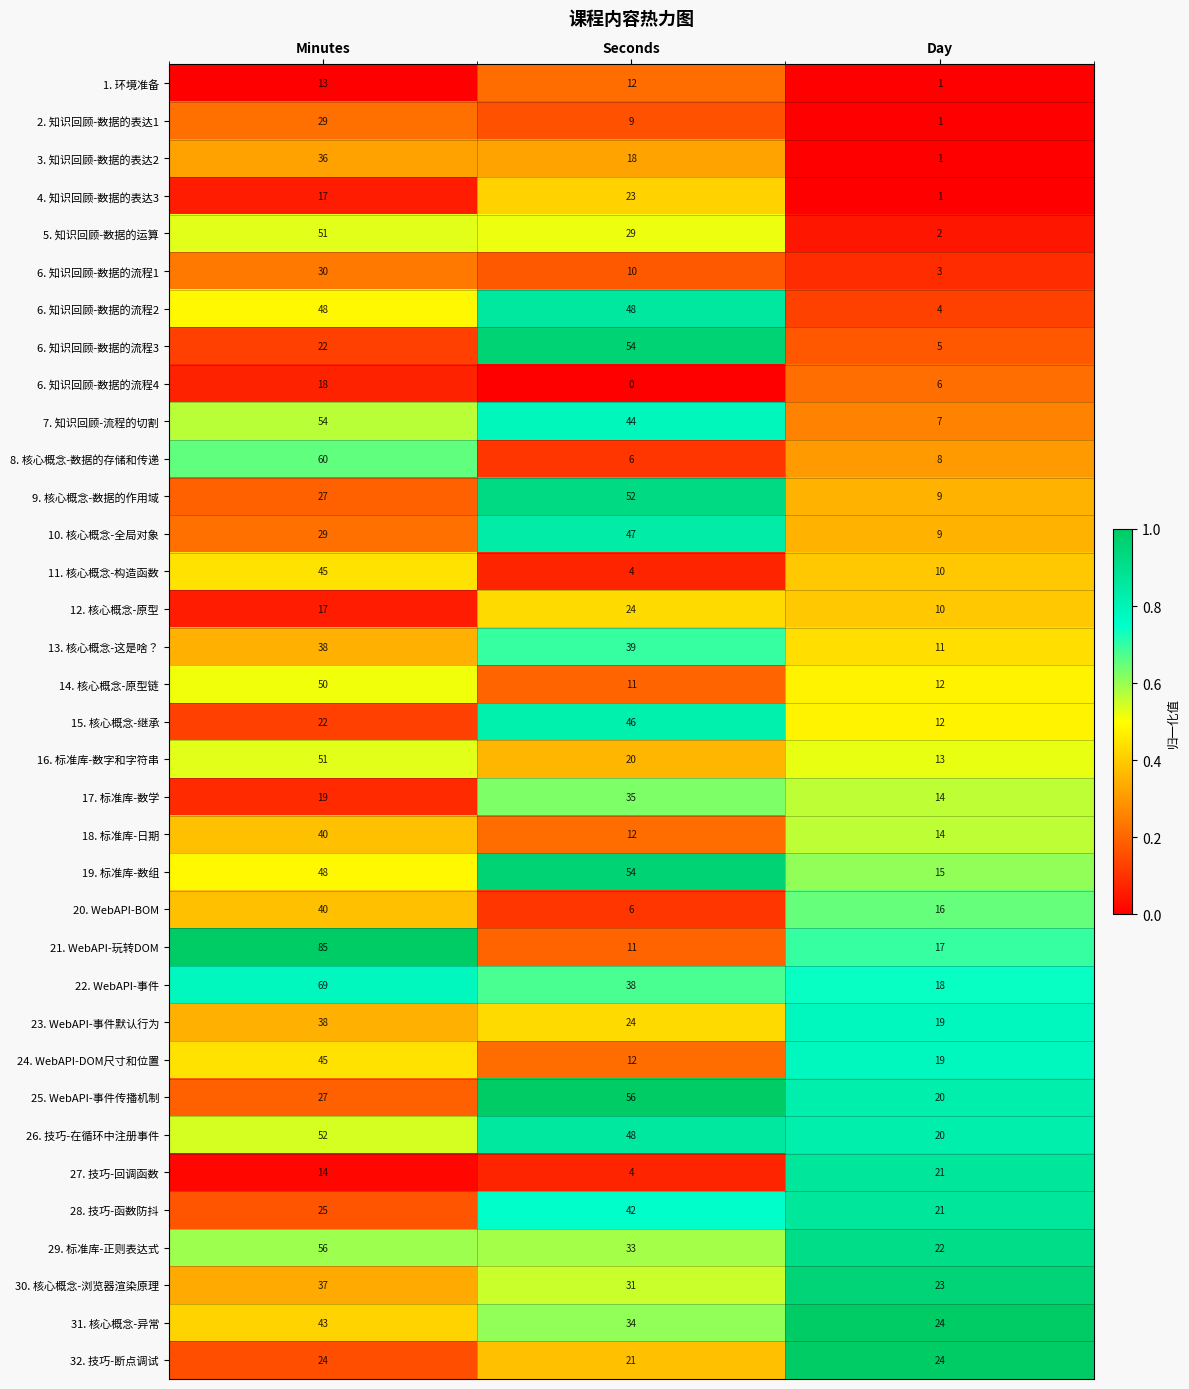

What is the difference between the second highest and minimum values in the 29. 标准库-正则表达式 series?

11